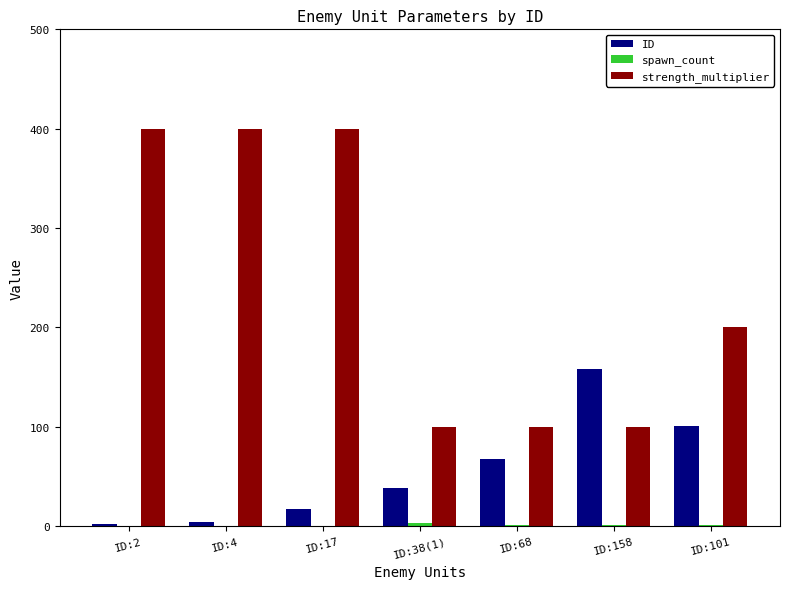

What is the spread (max minus min) of values at ID:2?

400